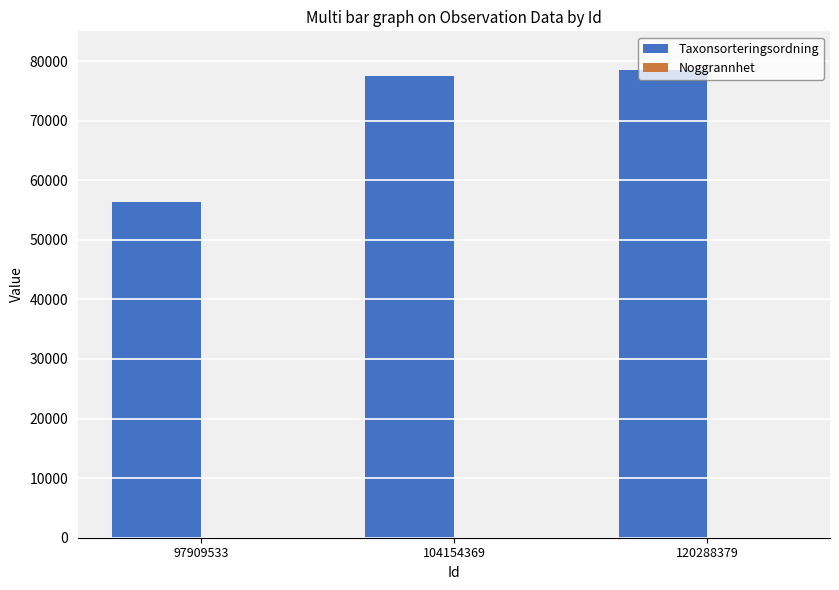

How many groups of bars are there?

3